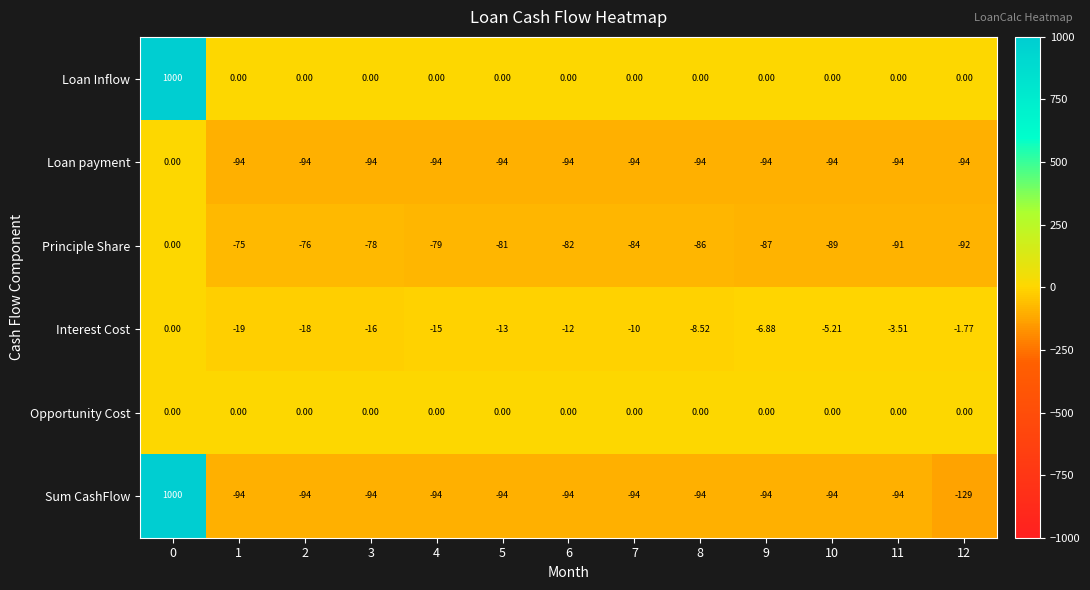

Which series changed the most between 3 and 10?

Principle Share